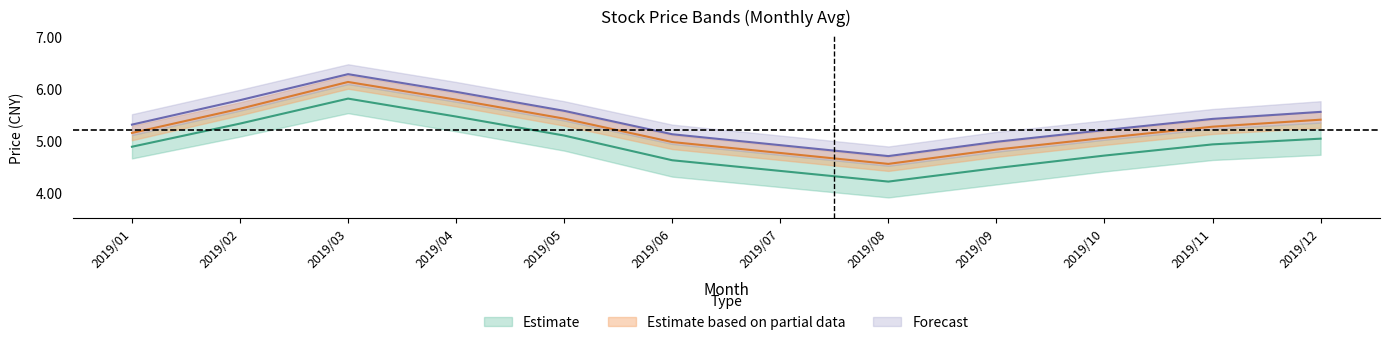

True or false: 最低_mean has a value of 5.4 at 2019/12.

True